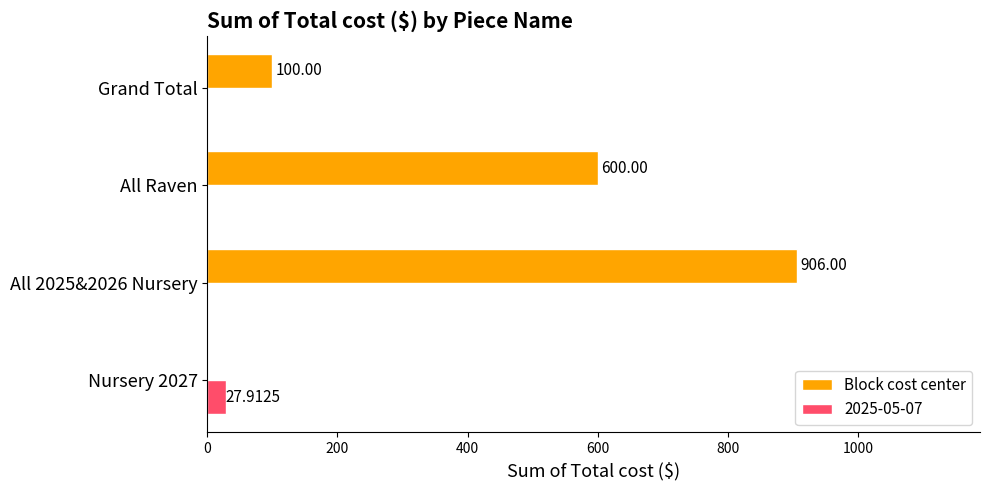

What is the sum of all 2025-05-07 values?

27.9